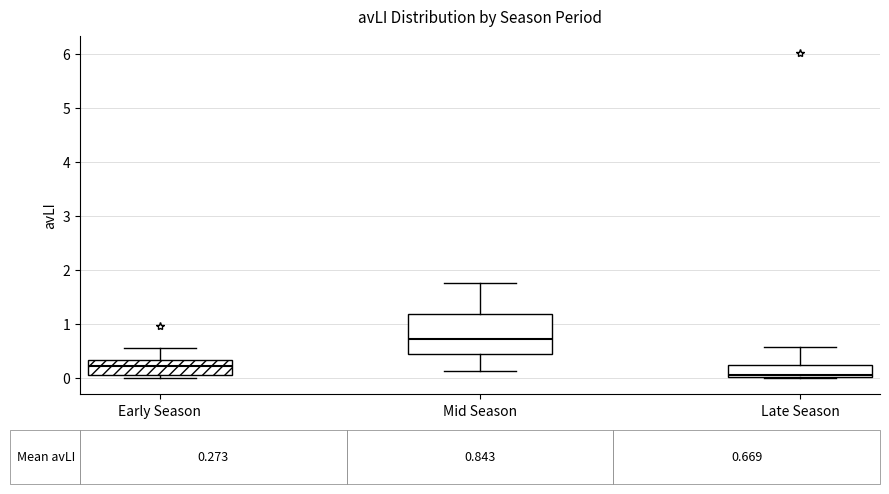

Comparing the boxes themselves (not the whiskers), which one is the tallest?

Mid Season